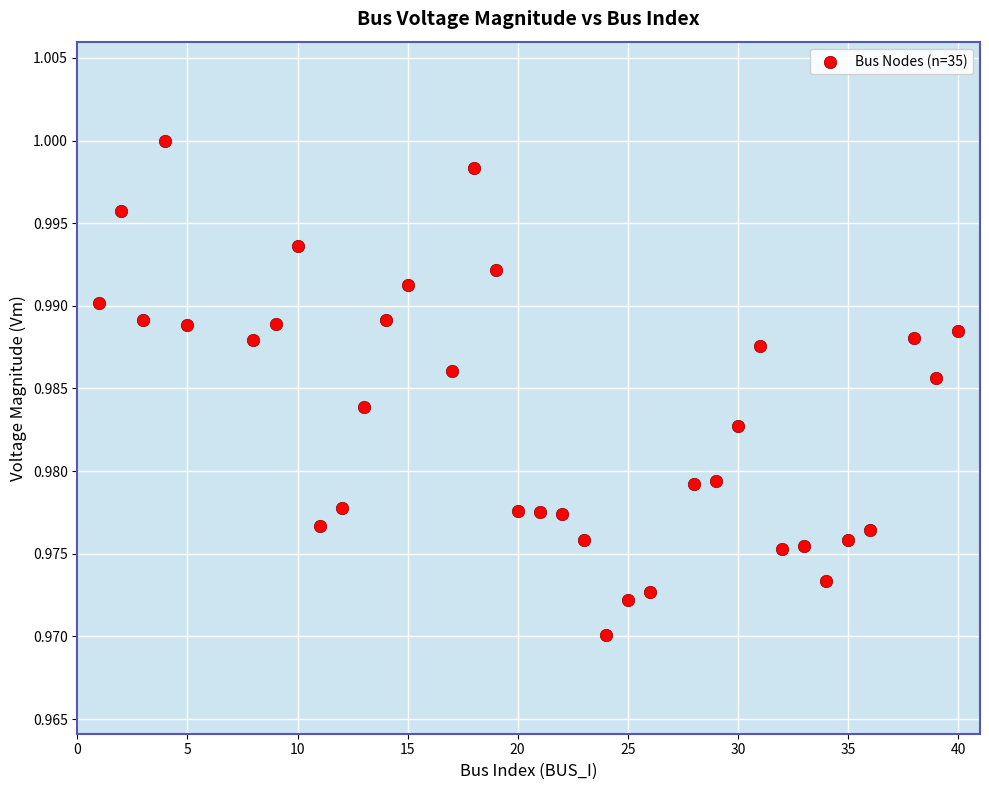

What is the range of X values (max minus min)?

39.0